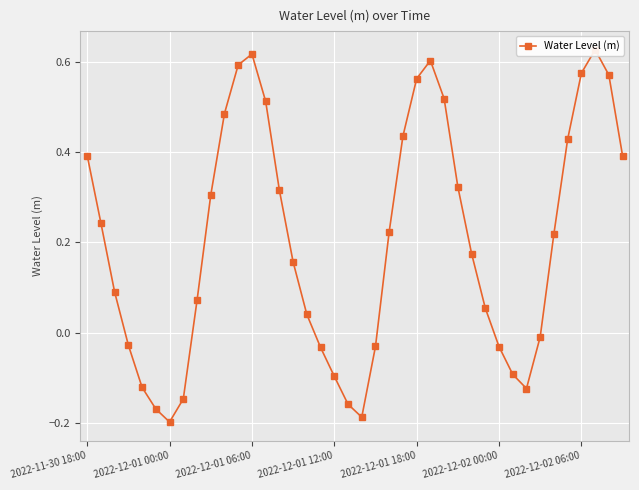

Is it true that the value at 23 is 0.6?

False